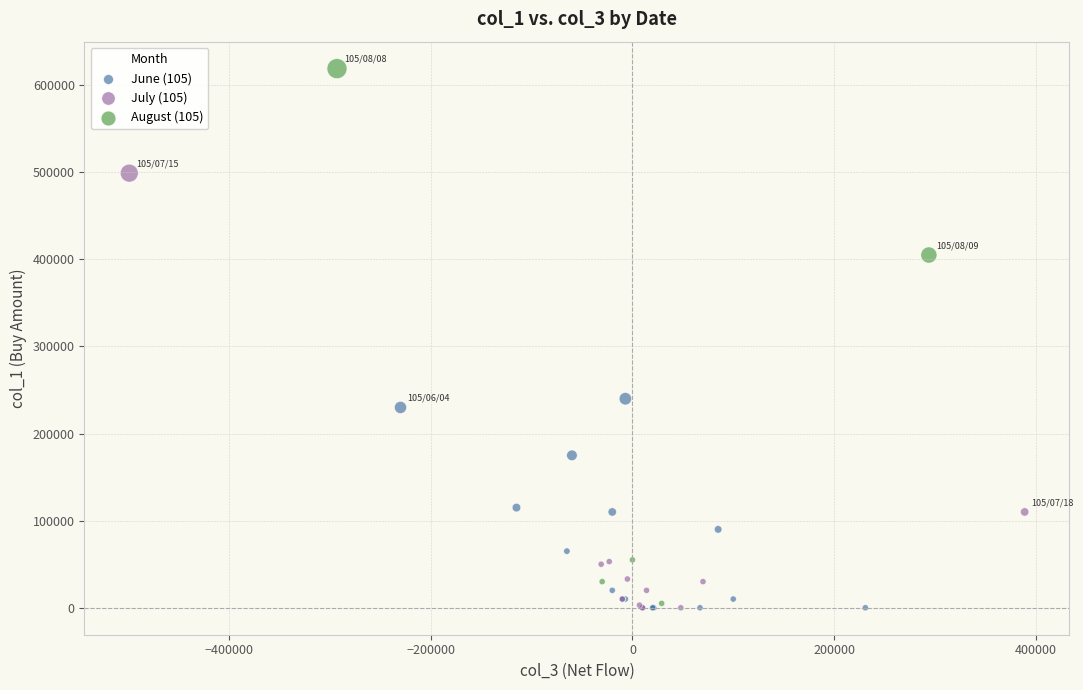

Which series reaches the maximum Y coordinate?

August (105)